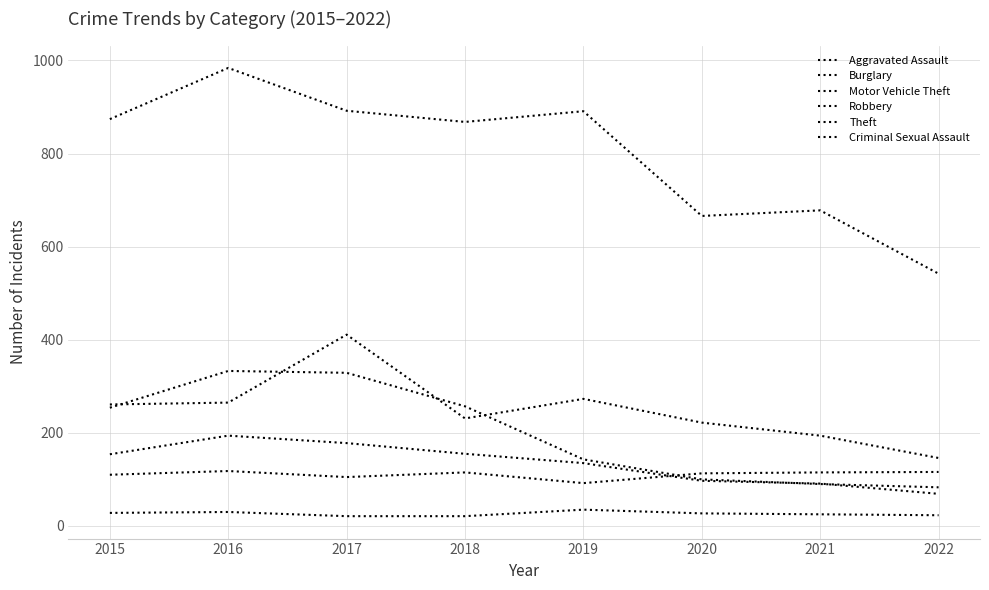

The Robbery series shows 69 at 2022. True or false?

True